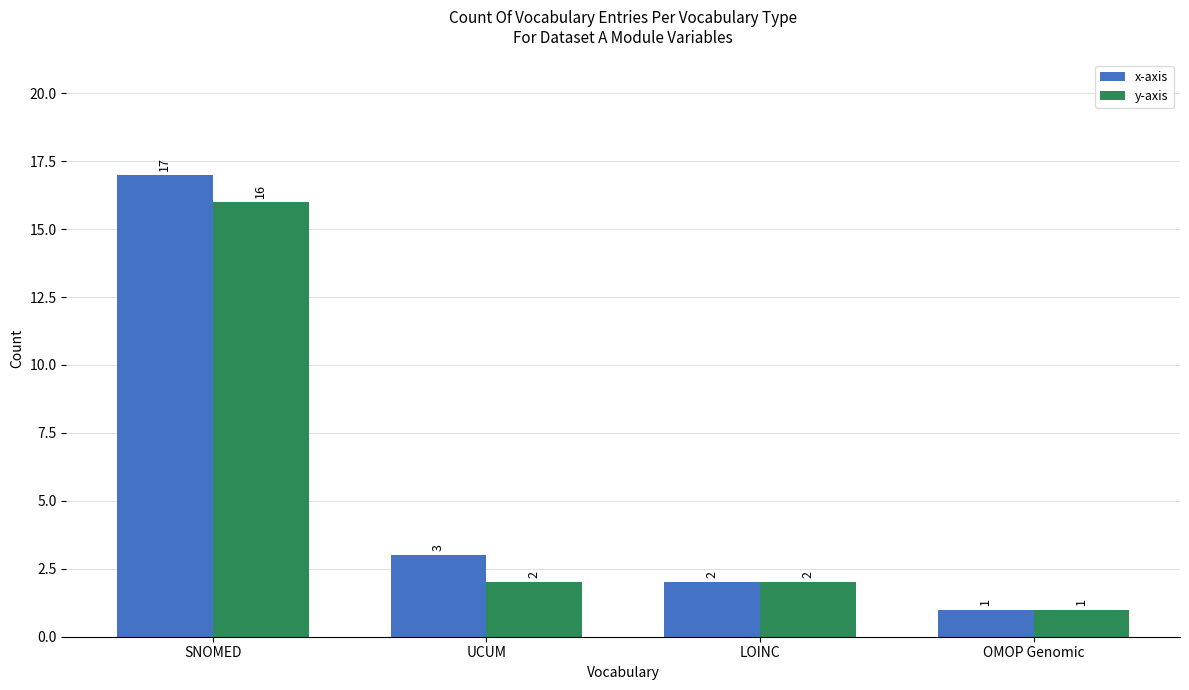

The x-axis series shows 30 at SNOMED. True or false?

False